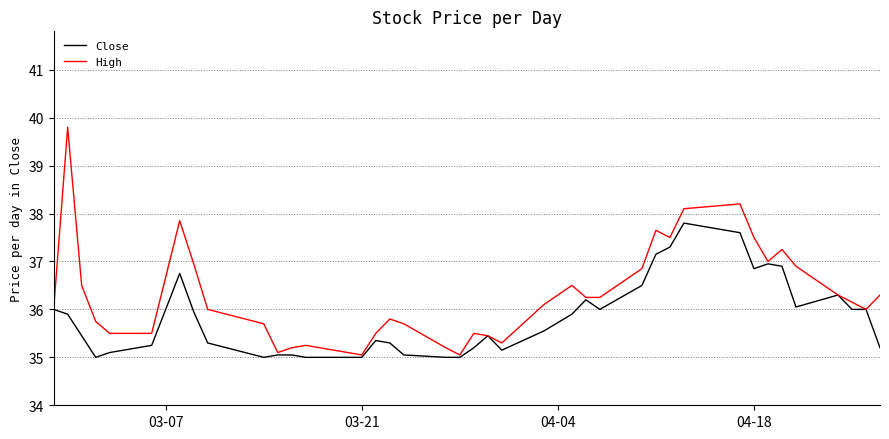

What is the maximum value shown in the chart?

39.8